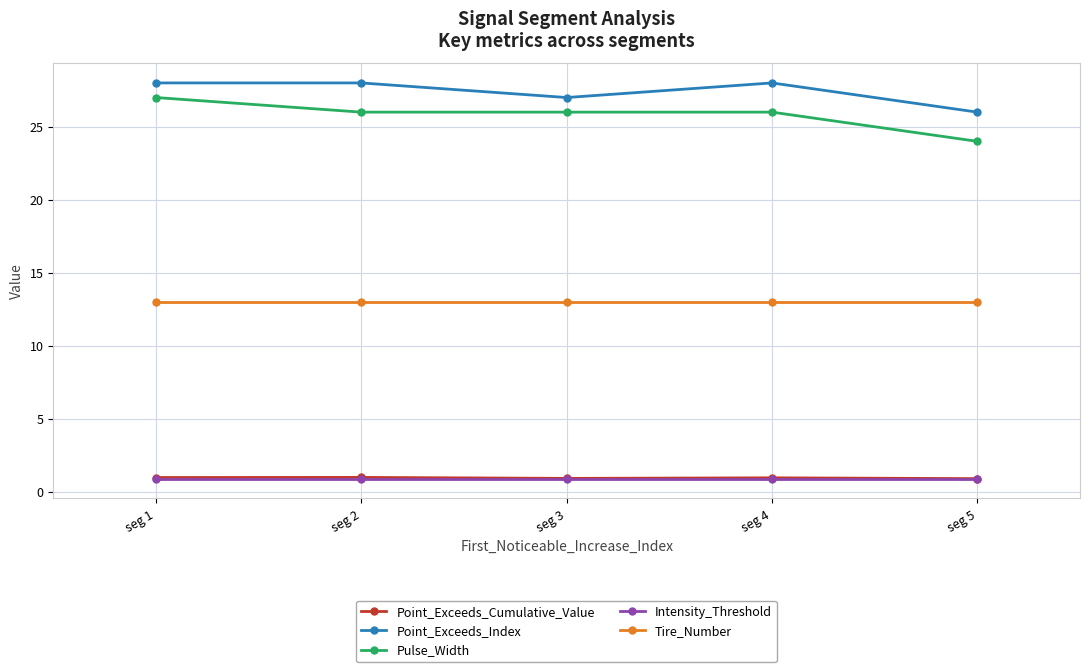

Is the value of Tire_Number at seg 2 greater than the value of Point_Exceeds_Index at seg 2?

No